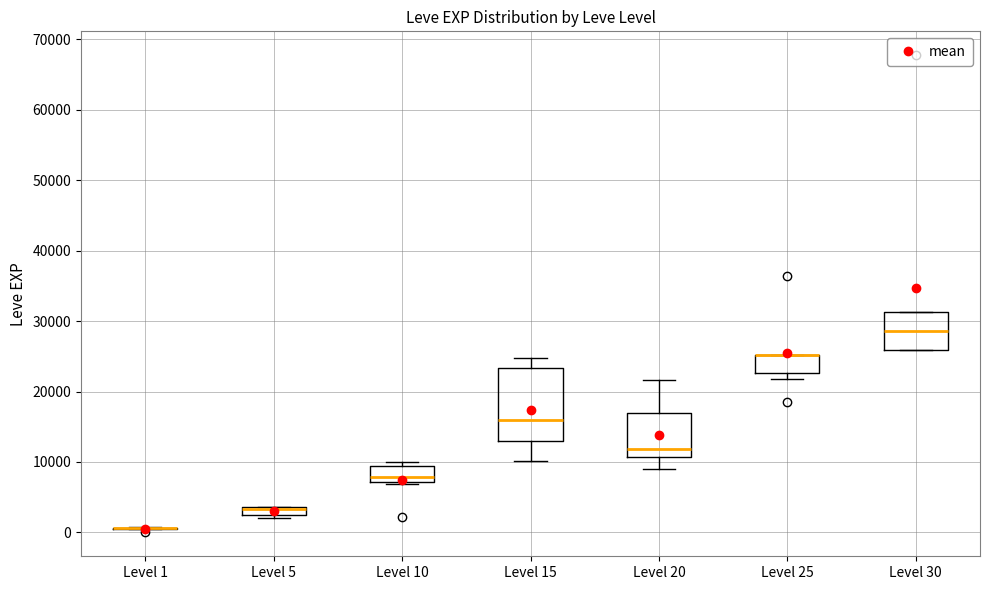

Where does the median line of the box for Level 20 sit on the y-axis? The values are not printed on the chart, so give them approximately, as read against the axis.

12000